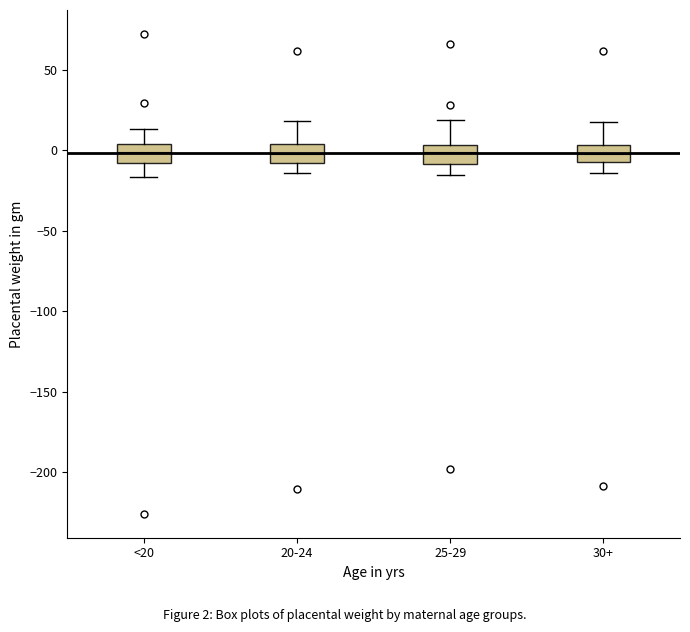

Reading left to right, read every box against the y-axis: the position of its median line, the range the box covers, and the ends of its whiskers. The values are not printed on the chart, so give them approximately, as read against the axis.

<20: median 0, box -10 to 5, whiskers -15 to 15
20-24: median 0, box -10 to 5, whiskers -15 to 20
25-29: median 0, box -10 to 5, whiskers -15 to 20
30+: median -5 (inside the box), box -5 to 5, whiskers -15 to 20